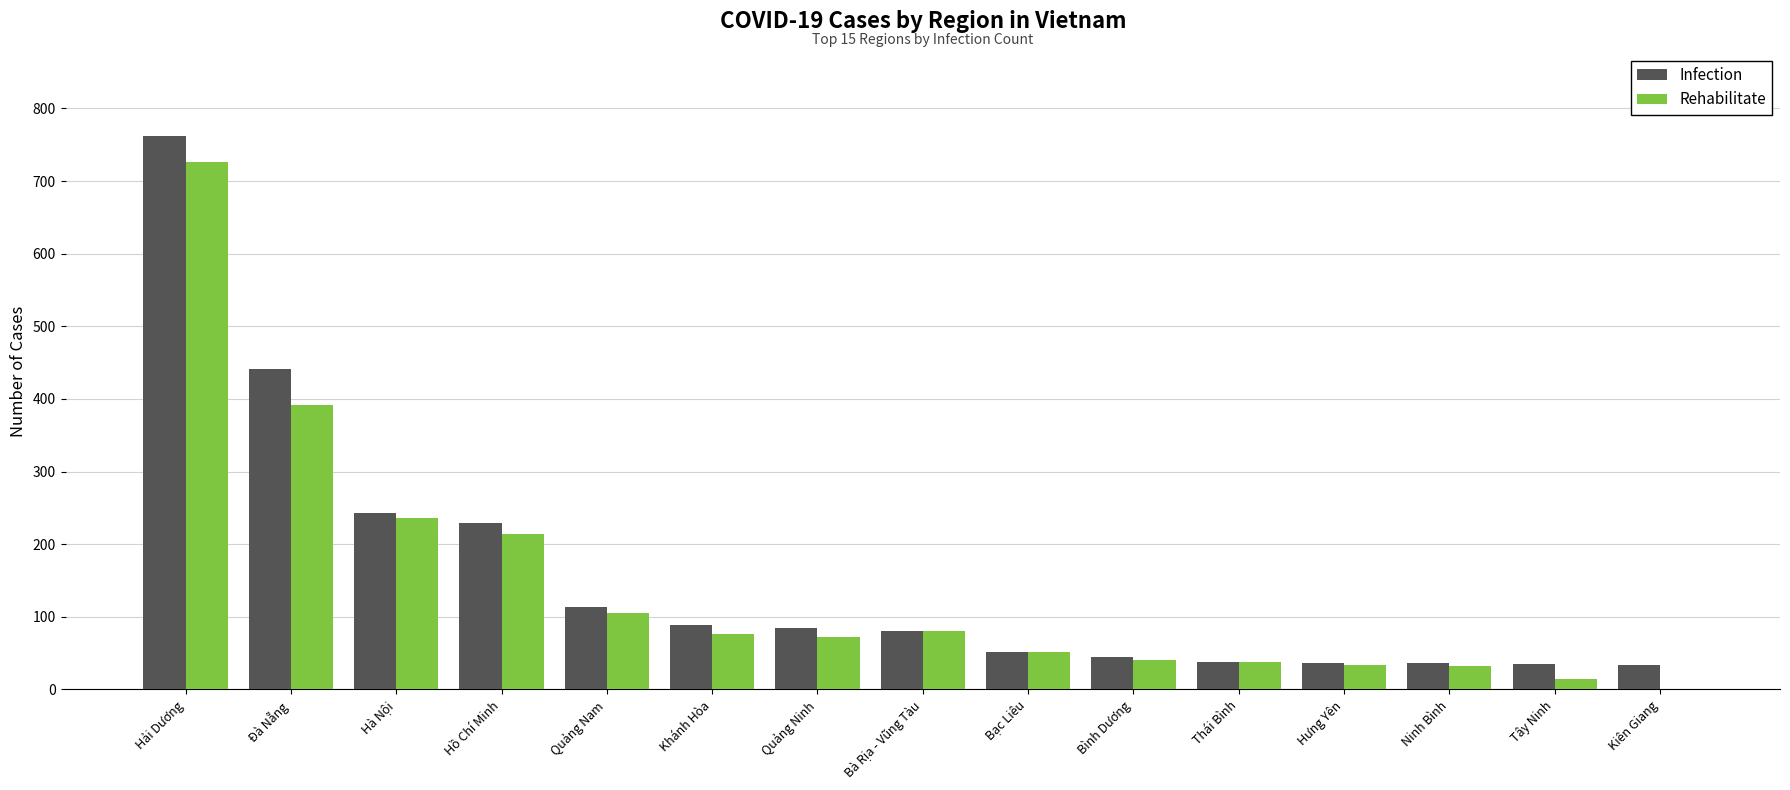

Which series changed the most between Hà Nội and Khánh Hòa?

Rehabilitate